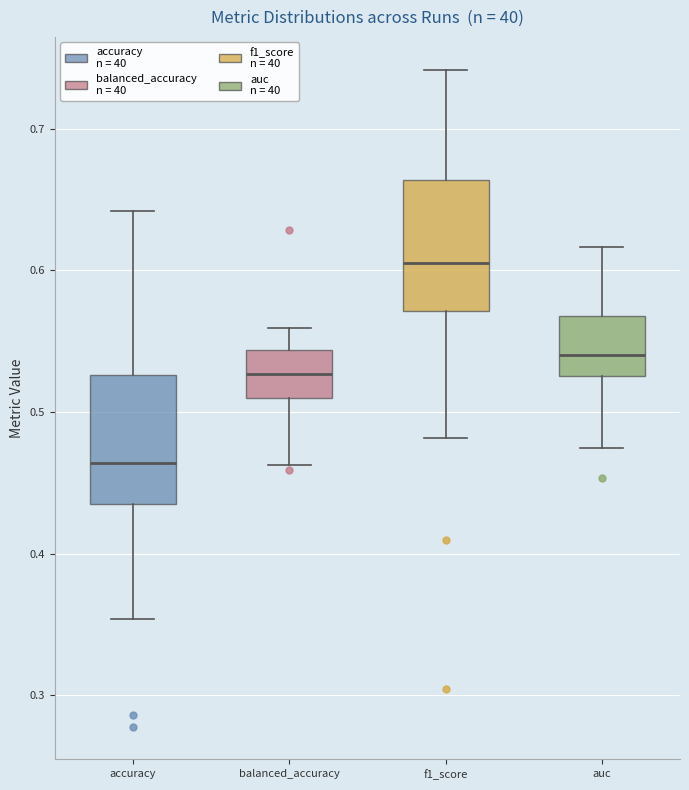

Reading left to right, transcribe this box plot: for each box, give where its median line is, the range the box spans, and where its two whiskers end, as read against the y-axis. The values are not printed on the chart, so give them approximately, as read against the axis.

accuracy: median 0.46, box 0.44 to 0.53, whiskers 0.35 to 0.64
balanced_accuracy: median 0.53, box 0.51 to 0.54, whiskers 0.46 to 0.56
f1_score: median 0.61, box 0.57 to 0.66, whiskers 0.48 to 0.74
auc: median 0.54, box 0.53 to 0.57, whiskers 0.47 to 0.62